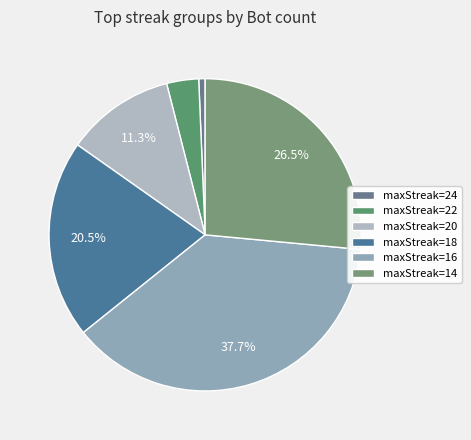

How many segments does this pie chart have?

6